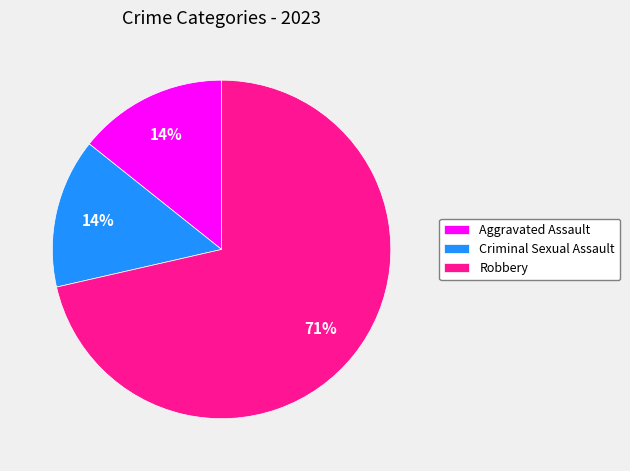

Does Robbery account for over 50% of the chart?

Yes